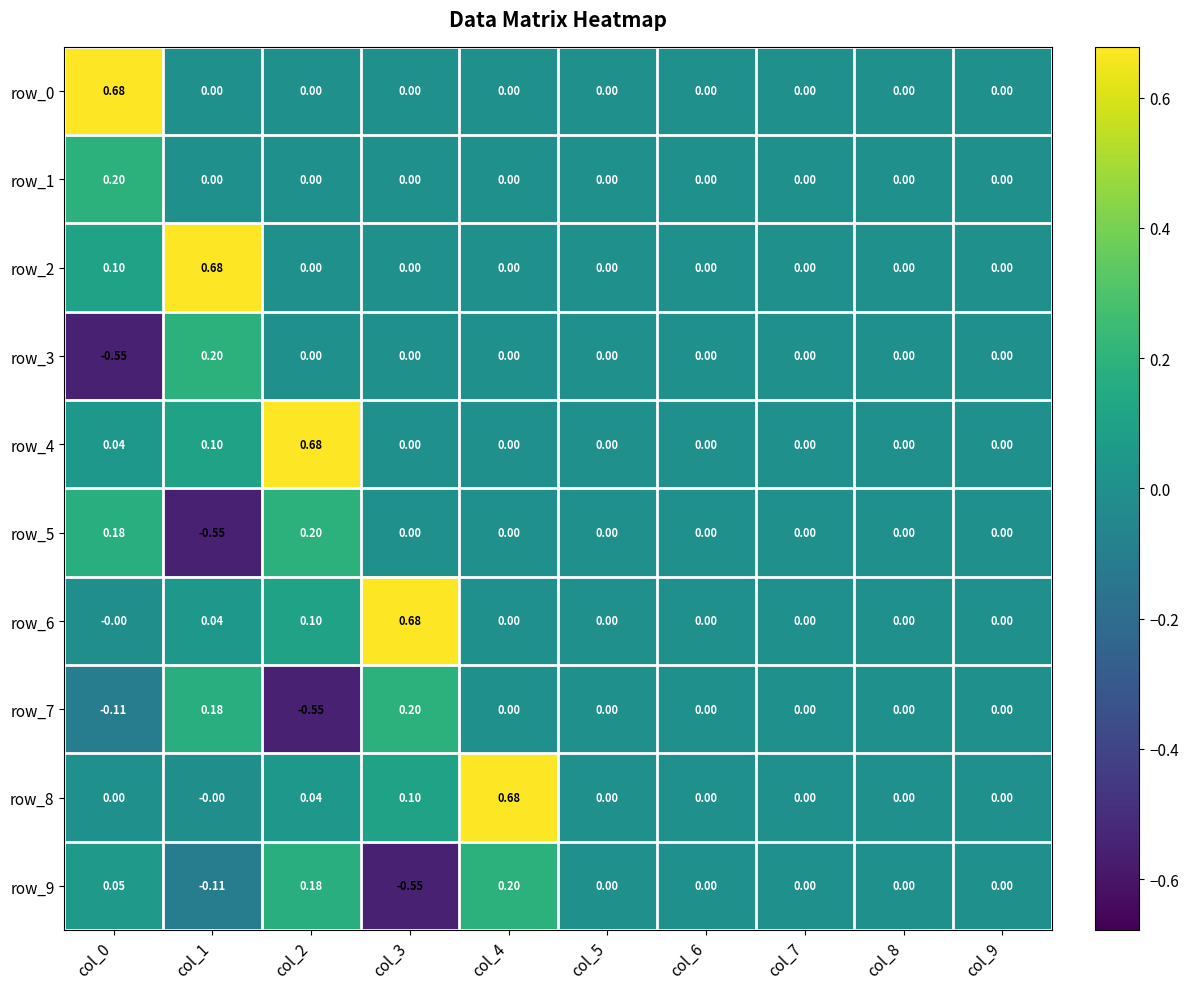

What is the greatest value displayed?

0.7